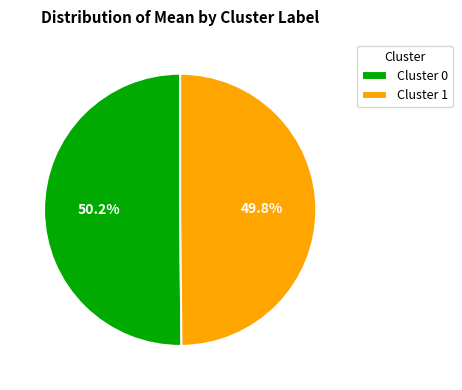

Combined, what portion of the pie is Cluster 0 and Cluster 1?

100.0%